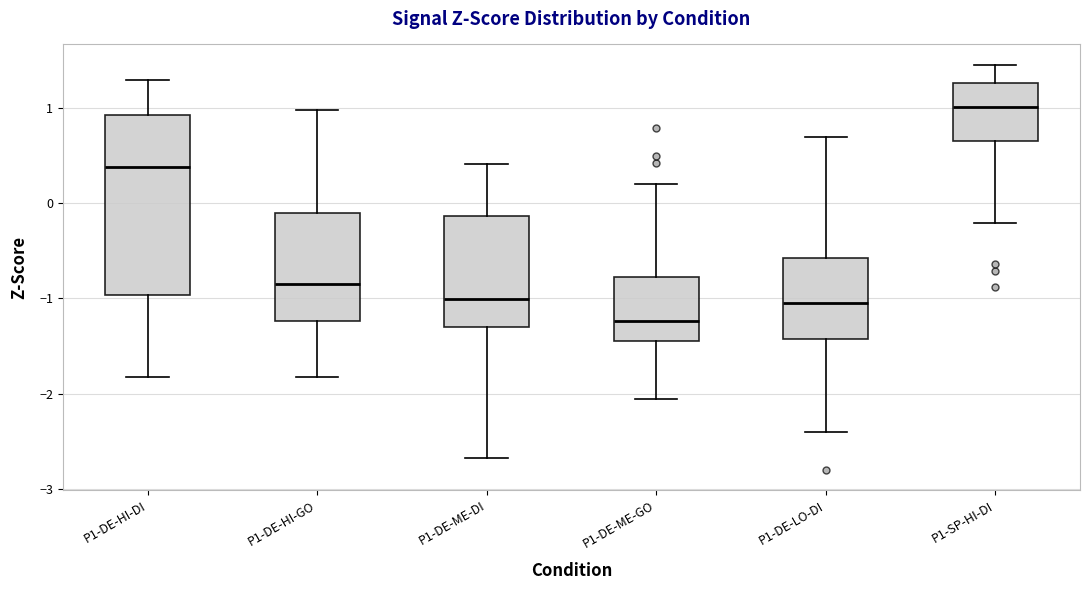

Where does the upper whisker of the box for P1-DE-ME-GO end on the y-axis? The values are not printed on the chart, so give them approximately, as read against the axis.

0.2